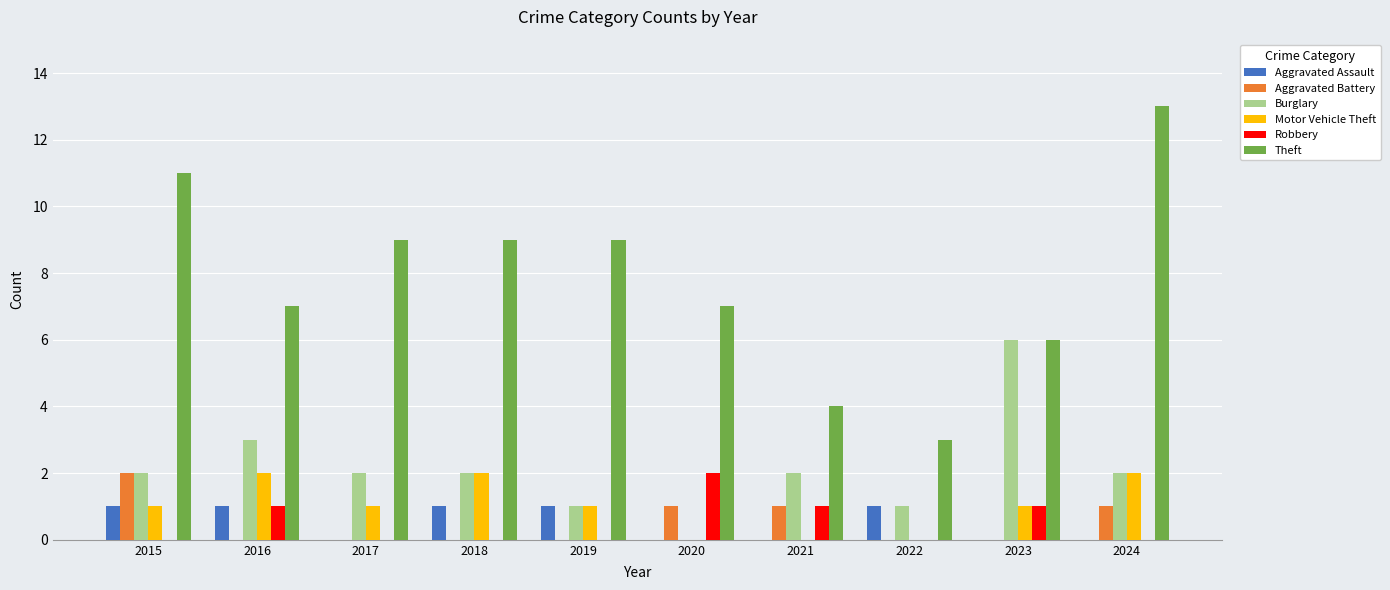

True or false: Aggravated Battery has a value of 1 at 2021.

True